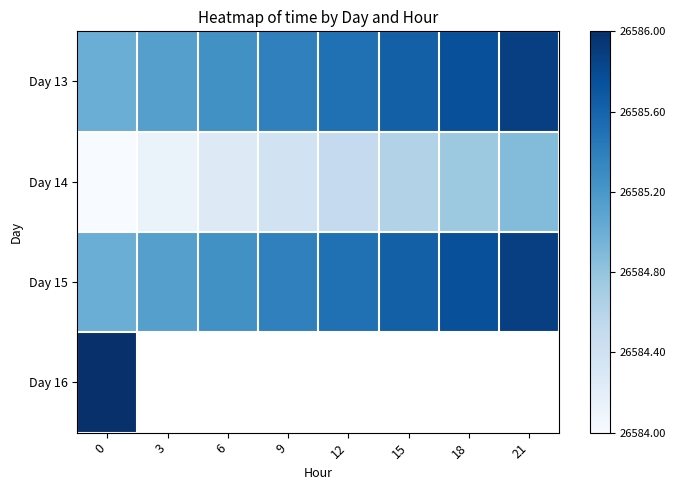

Between 6 and 15, which series saw the biggest shift?

row_0